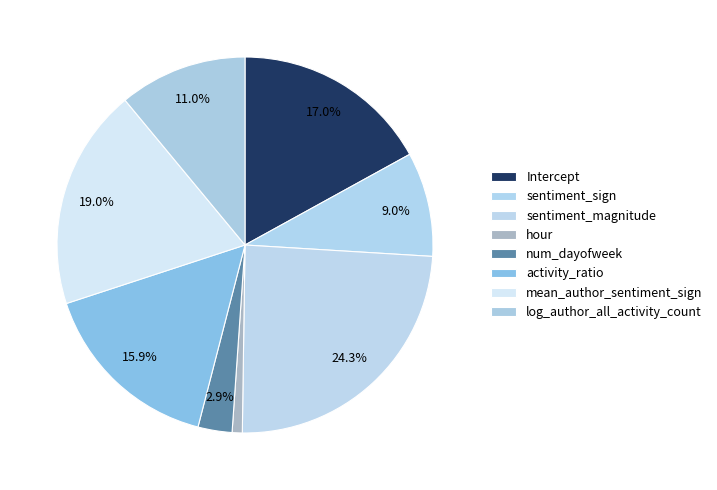

Which slice is the smallest?

hour